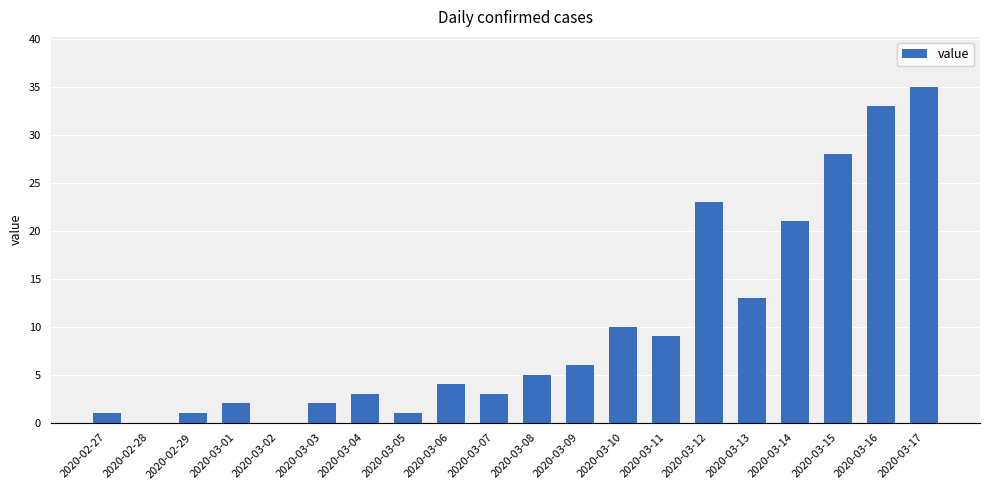

The value at 2020-03-07 is 3. True or false?

True